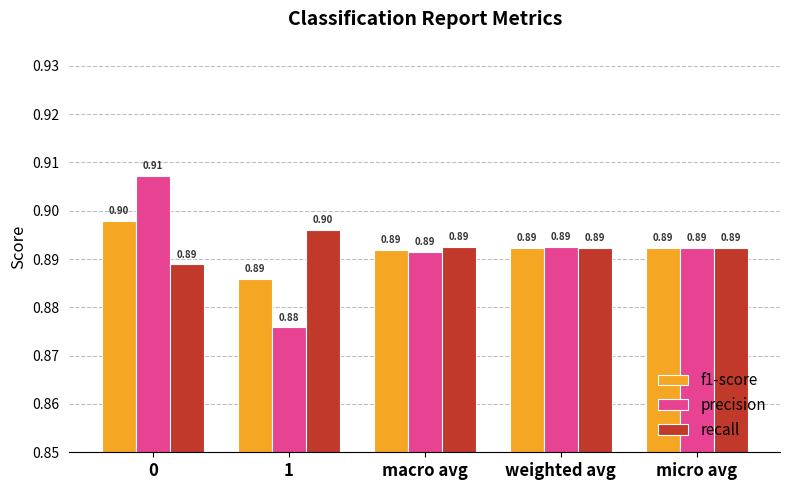

How many groups of bars are there?

5